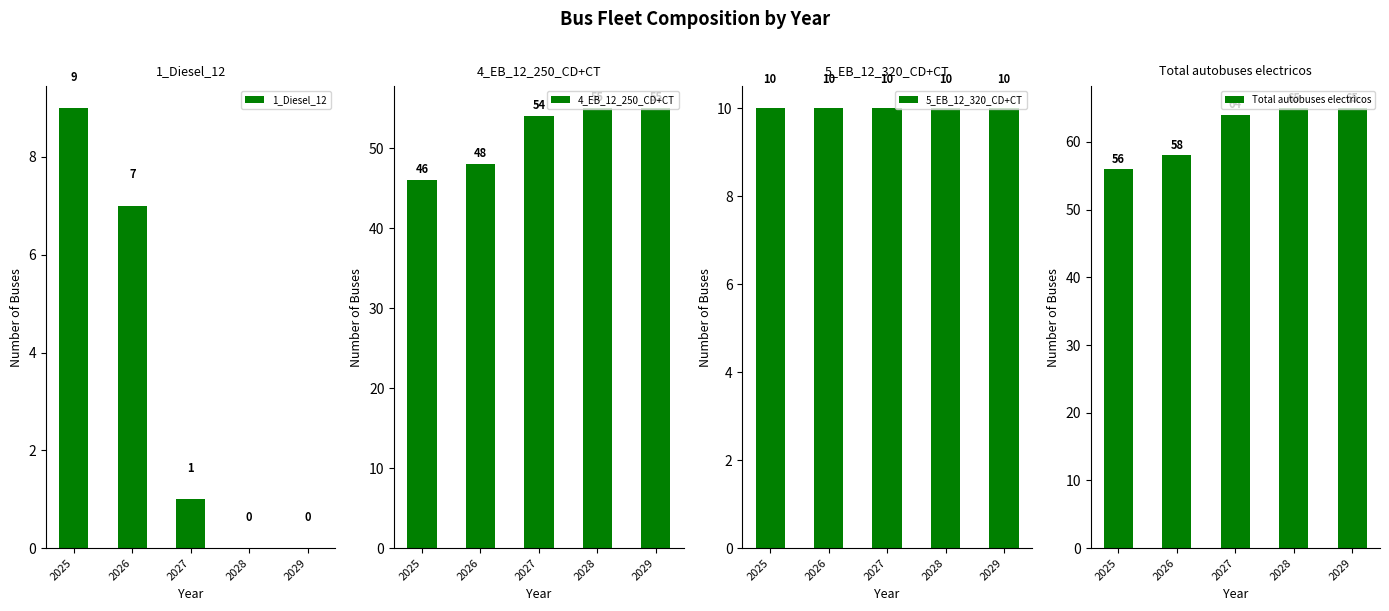

What is the sum of all Total autobuses electricos values?

308